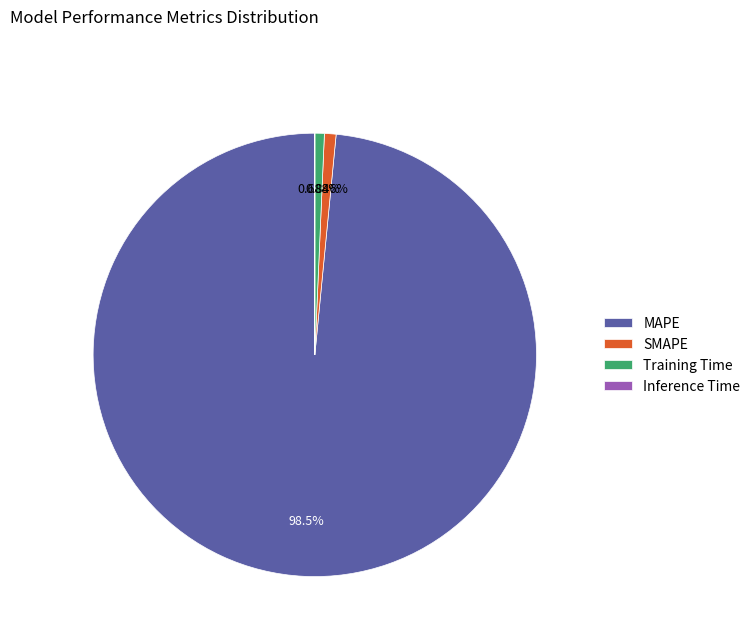

Is the sum of MAPE and SMAPE greater than half?

Yes